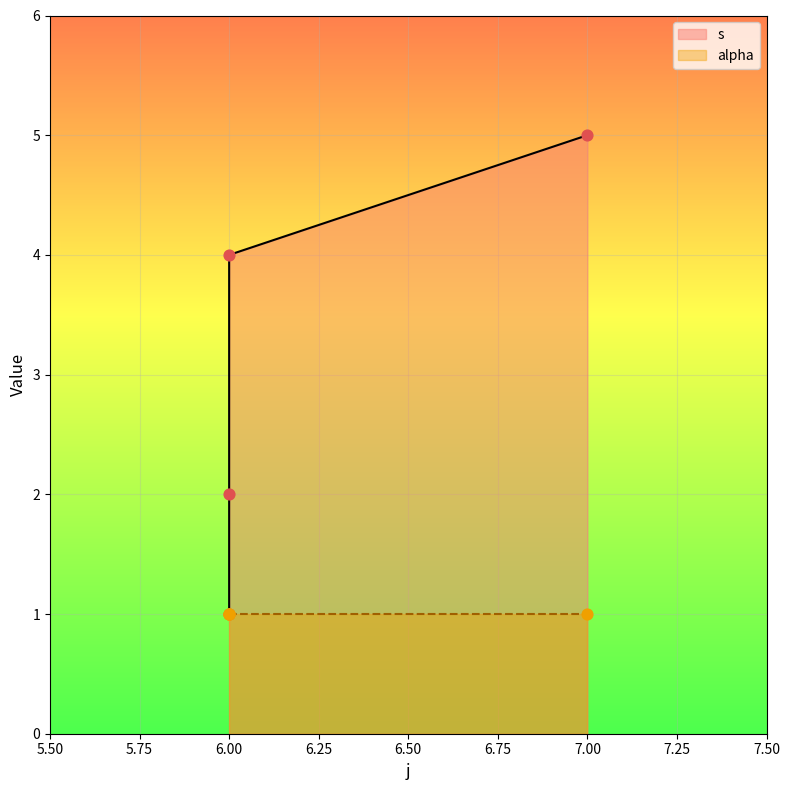

What is the ratio of the value at 6 to the value at 6?

0.2